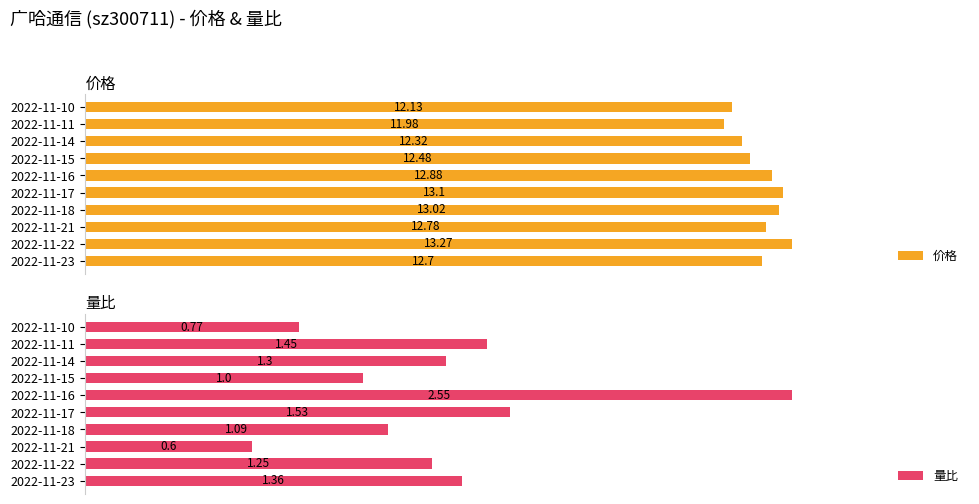

What is the difference between the second highest and second lowest values in the 价格 series?

1.0